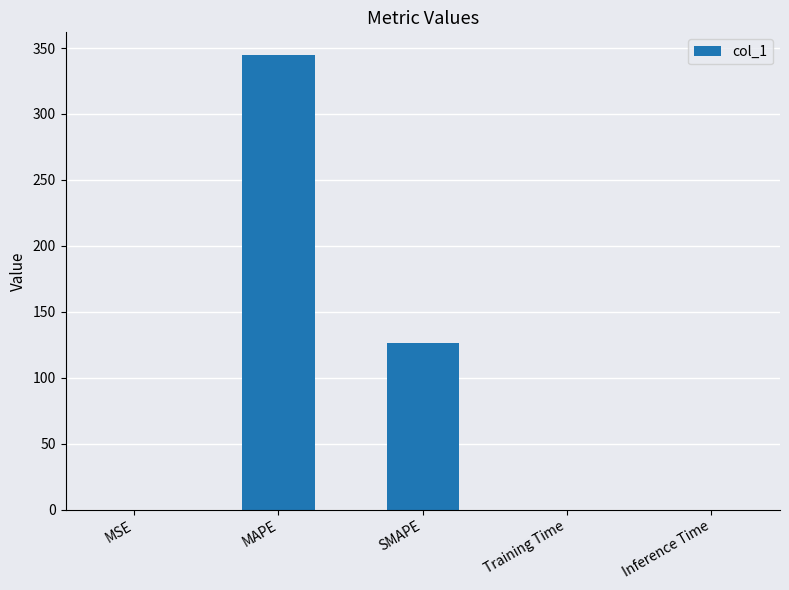

How many data points does each series have?

5